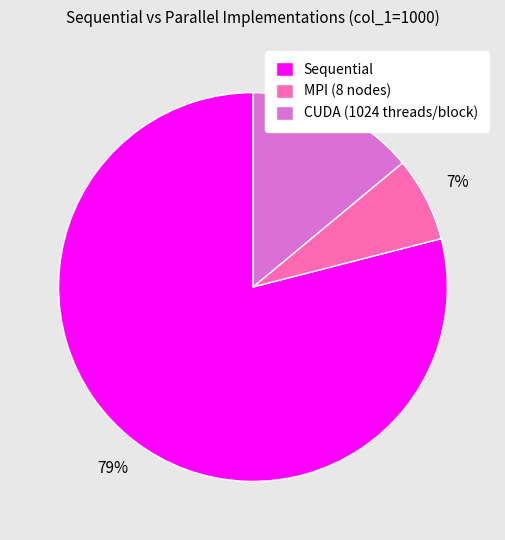

The Sequential slice represents 79% of the pie. True or false?

True